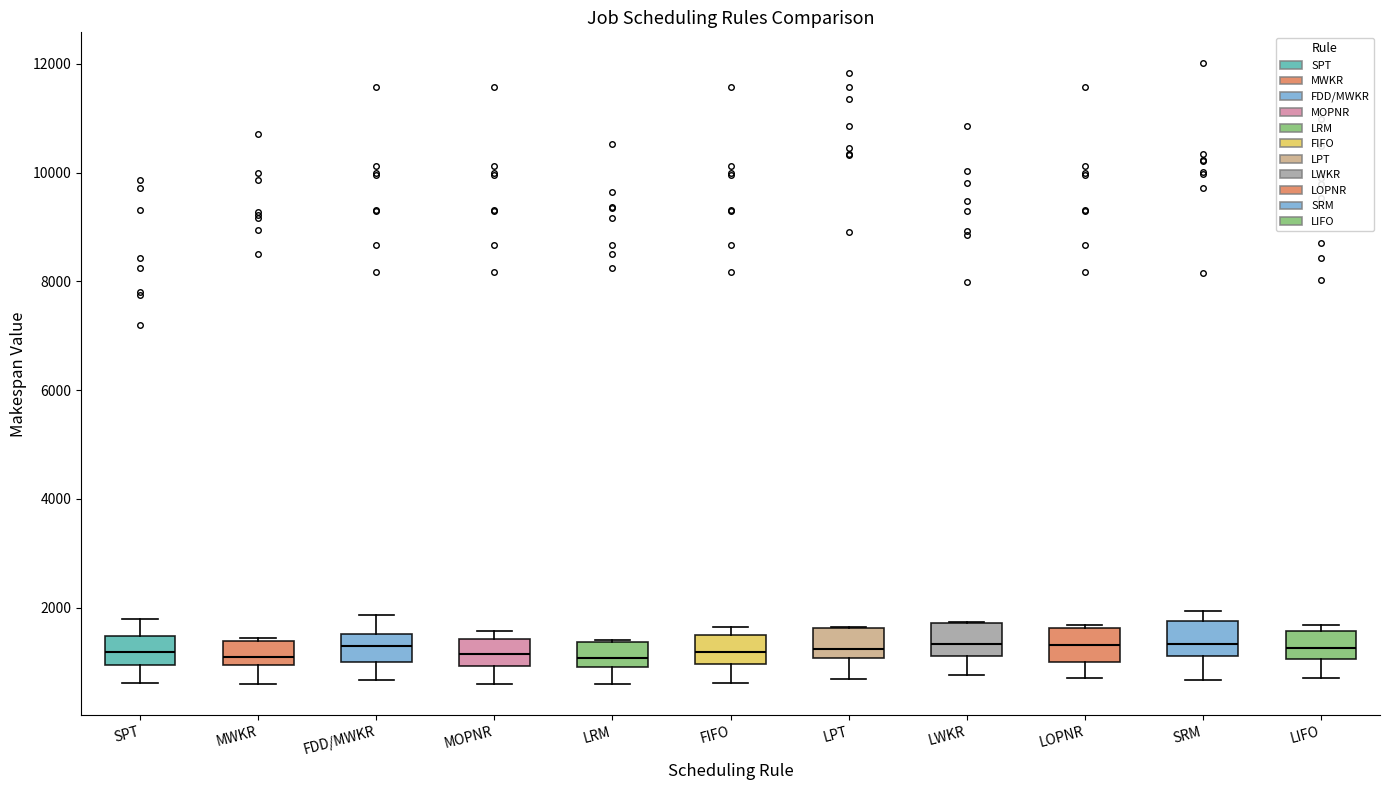

Reading left to right, transcribe this box plot: for each box, give where its median line is, the range the box spans, and where its two whiskers end, as read against the y-axis. The values are not printed on the chart, so give them approximately, as read against the axis.

SPT: median 1200, box 1000 to 1400, whiskers 600 to 1800
MWKR: median 1000 (just above the box's lower edge), box 1000 to 1400, whiskers 600 to 1400
FDD/MWKR: median 1200, box 1000 to 1600, whiskers 600 to 1800
MOPNR: median 1200, box 1000 to 1400, whiskers 600 to 1600
LRM: median 1000 (just above the box's lower edge), box 1000 to 1400, whiskers 600 to 1400
FIFO: median 1200, box 1000 to 1400, whiskers 600 to 1600
LPT: median 1200, box 1000 to 1600, whiskers 600 to 1600
LWKR: median 1400, box 1200 to 1800, whiskers 800 to 1800
LOPNR: median 1400, box 1000 to 1600, whiskers 800 to 1600 (just above the box's upper edge)
SRM: median 1400, box 1200 to 1800, whiskers 600 to 2000
LIFO: median 1200, box 1000 to 1600, whiskers 800 to 1600 (just above the box's upper edge)